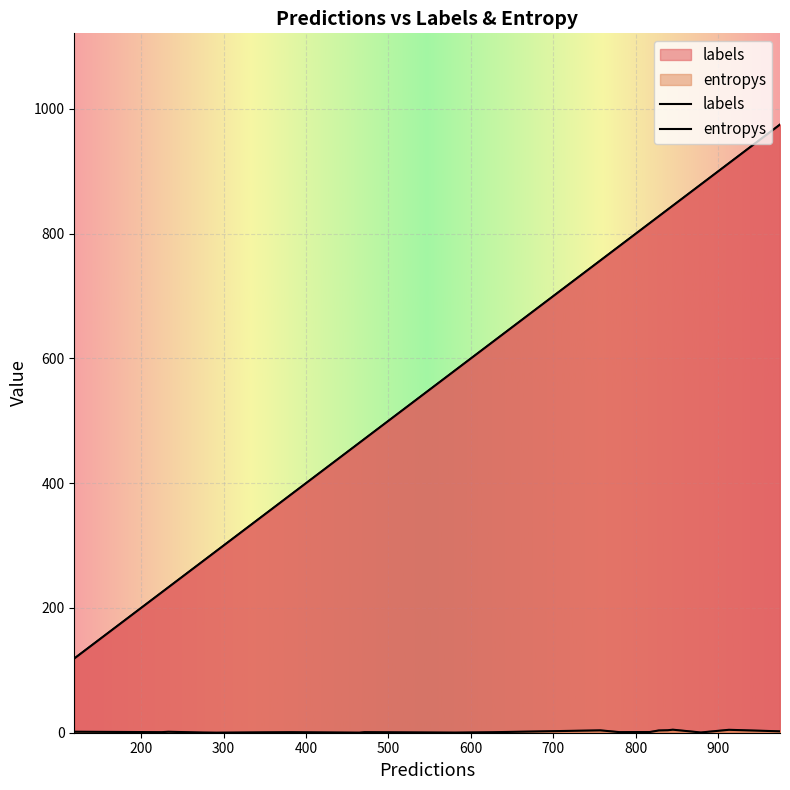

Reading left to right, list all the values displayed in this chart.

labels: 0=465.0	1=839.0	2=975.0	3=913.0	4=581.0	5=382.0	6=845.0	7=349.0	8=471.0	9=828.0	10=233.0	11=119.0	12=225.0	13=780.0	14=275.0	15=879.0	16=626.0	17=757.0	18=817.0	19=291.0
entropys: 0=0.1	1=4.0	2=2.2	3=4.7	4=0.2	5=0.9	6=4.8	7=0.6	8=0.9	9=3.6	10=1.5	11=1.6	12=0.9	13=1.0	14=0.3	15=0.4	16=0.8	17=3.8	18=1.1	19=0.1